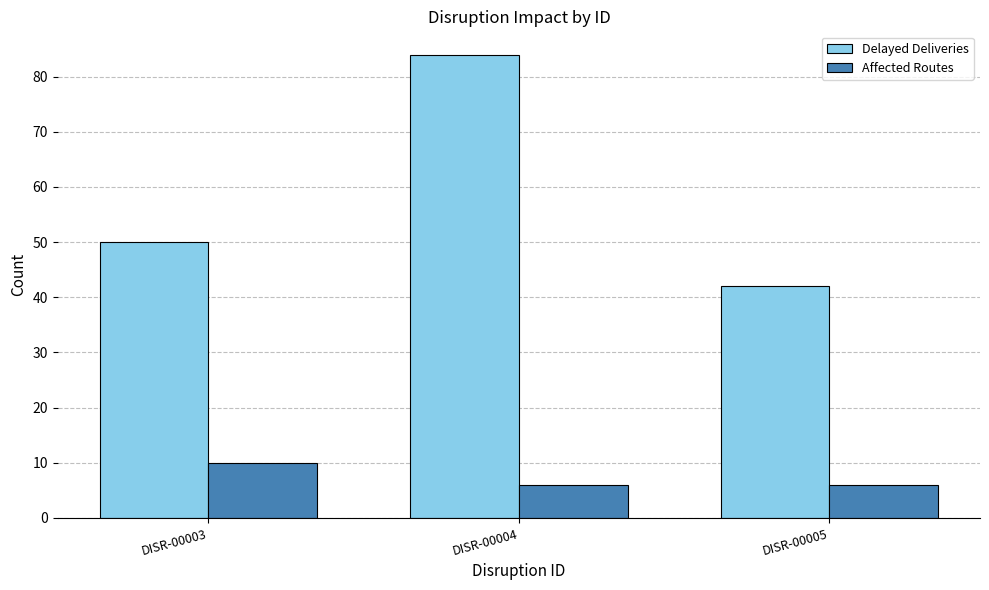

What is the spread (max minus min) of values at DISR-00003?

40